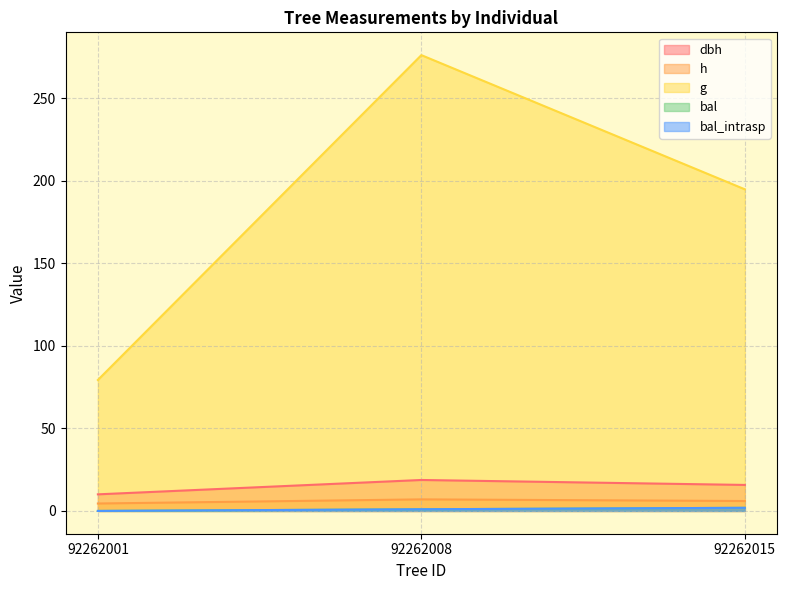

The value of bal_intrasp at 92262008 is 1.0. True or false?

True